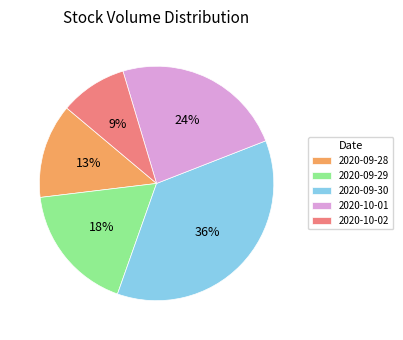

Is 2020-09-30 the majority of the pie?

No